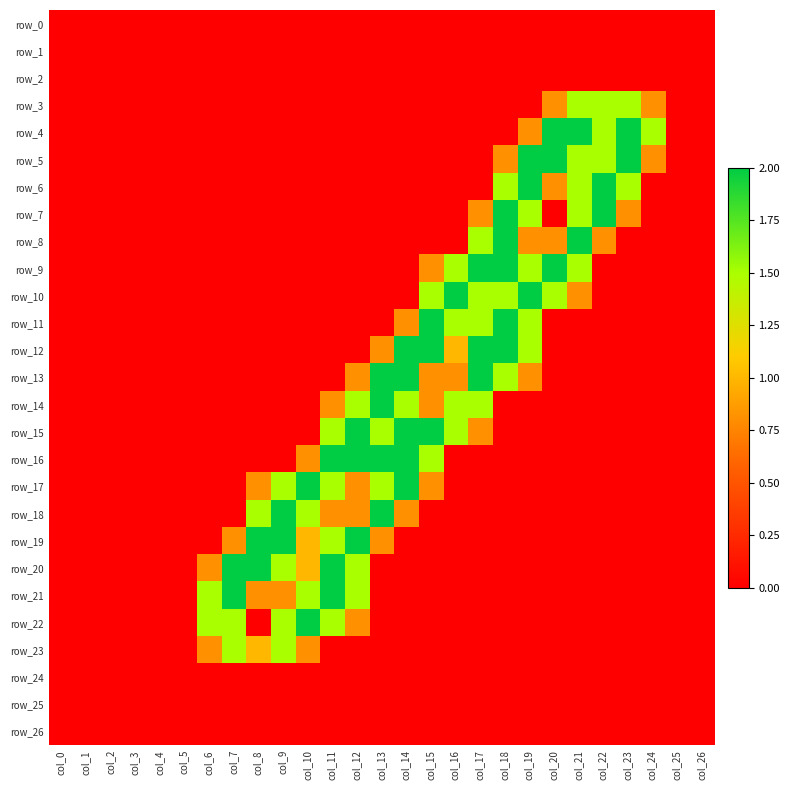

Is the value of row_21 at col_25 greater than the value of row_16 at col_13?

No